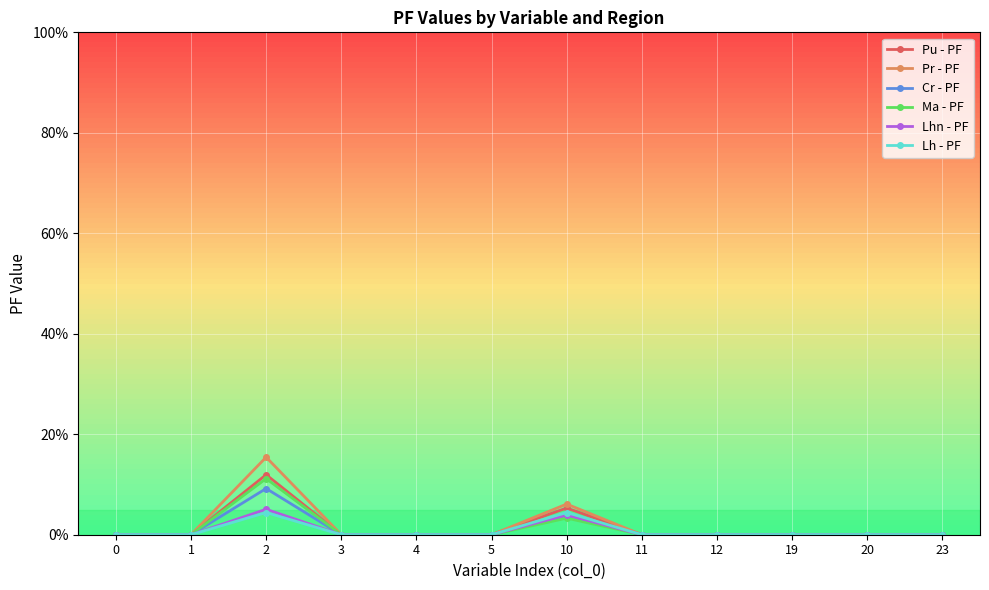

Reading left to right, transcribe all the data shown in this chart.

Pu - PF: 0.0	0.0	0.1	0.0	0.0	0.0	0.1	0.0	0.0	0.0	0.0	0.0
Pr - PF: 0.0	0.0	0.2	0.0	0.0	0.0	0.1	0.0	0.0	0.0	0.0	0.0
Cr - PF: 0.0	0.0	0.1	0.0	0.0	0.0	0.0	0.0	0.0	0.0	0.0	0.0
Ma - PF: 0.0	0.0	0.1	0.0	0.0	0.0	0.0	0.0	0.0	0.0	0.0	0.0
Lhn - PF: 0.0	0.0	0.1	0.0	0.0	0.0	0.0	0.0	0.0	0.0	0.0	0.0
Lh - PF: 0.0	0.0	0.0	0.0	0.0	0.0	0.0	0.0	0.0	0.0	0.0	0.0